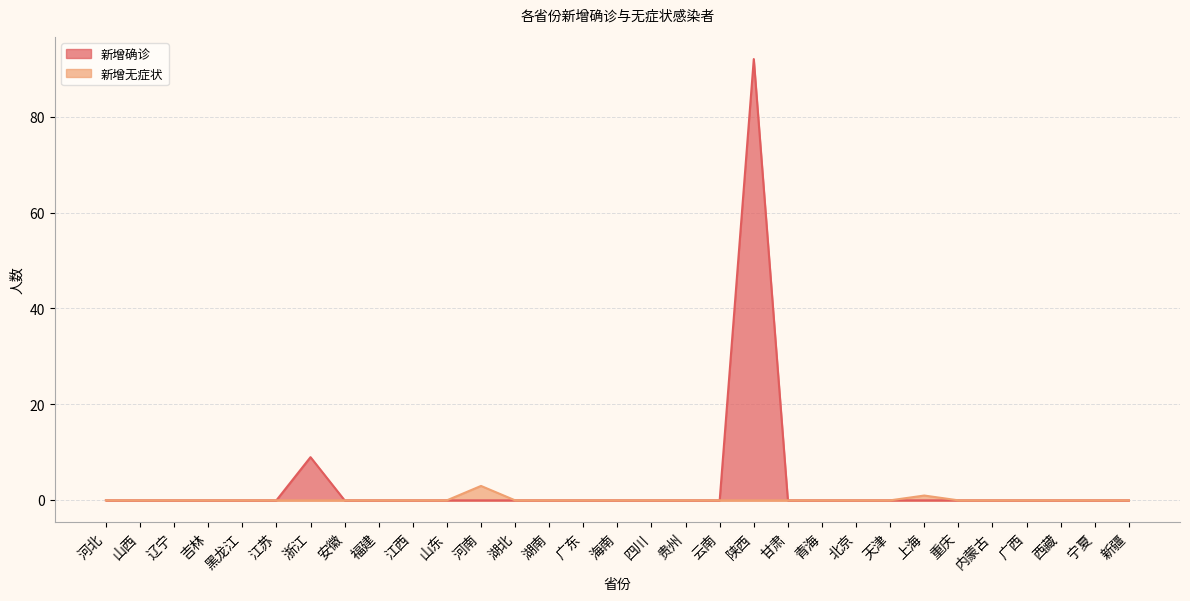

How many positive values does the 新增确诊 series have?

2